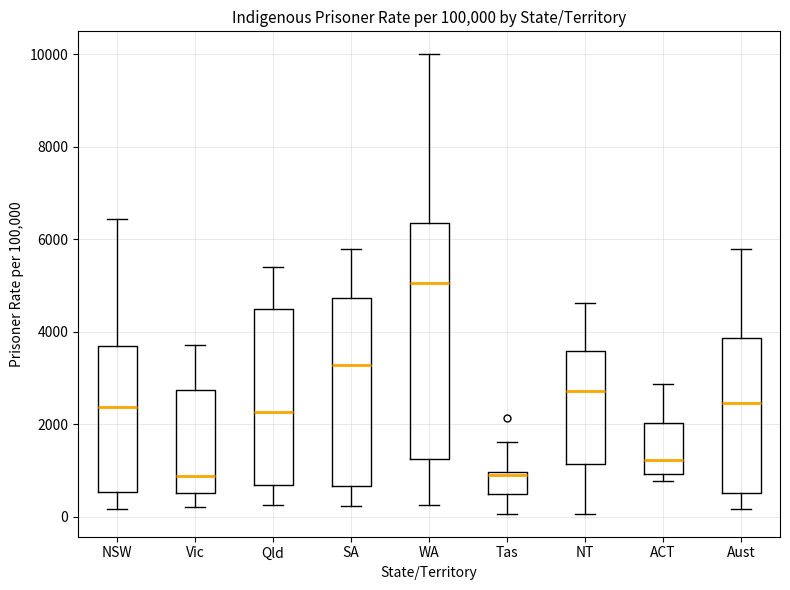

Reading left to right, read every box against the y-axis: the position of its median line, the range the box covers, and the ends of its whiskers. The values are not printed on the chart, so give them approximately, as read against the axis.

NSW: median 2400, box 600 to 3600, whiskers 200 to 6400
Vic: median 800, box 600 to 2800, whiskers 200 to 3800
Qld: median 2200, box 600 to 4400, whiskers 200 to 5400
SA: median 3200, box 600 to 4800, whiskers 200 to 5800
WA: median 5000, box 1200 to 6400, whiskers 200 to 10000
Tas: median 800, box 400 to 1000, whiskers 0 to 1600
NT: median 2800, box 1200 to 3600, whiskers 0 to 4600
ACT: median 1200, box 1000 to 2000, whiskers 800 to 2800
Aust: median 2400, box 600 to 3800, whiskers 200 to 5800